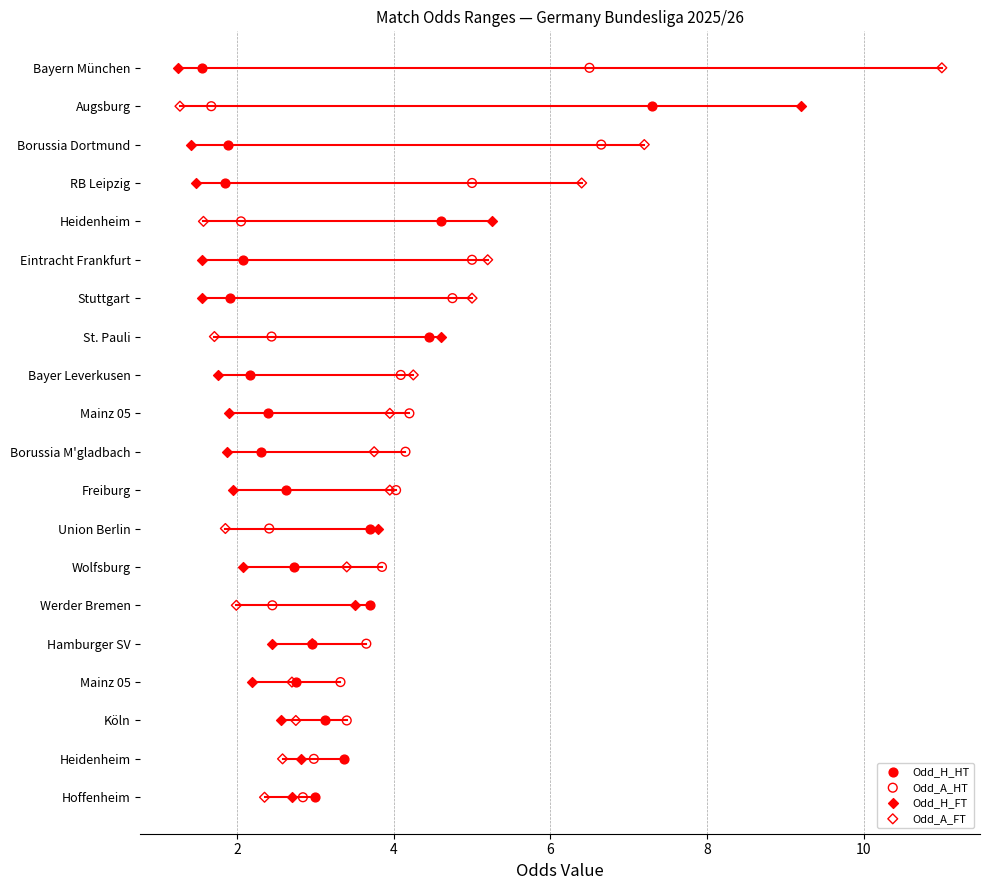

What are all the series names shown in the legend?

Odd_H_HT, Odd_A_HT, Odd_H_FT, Odd_A_FT